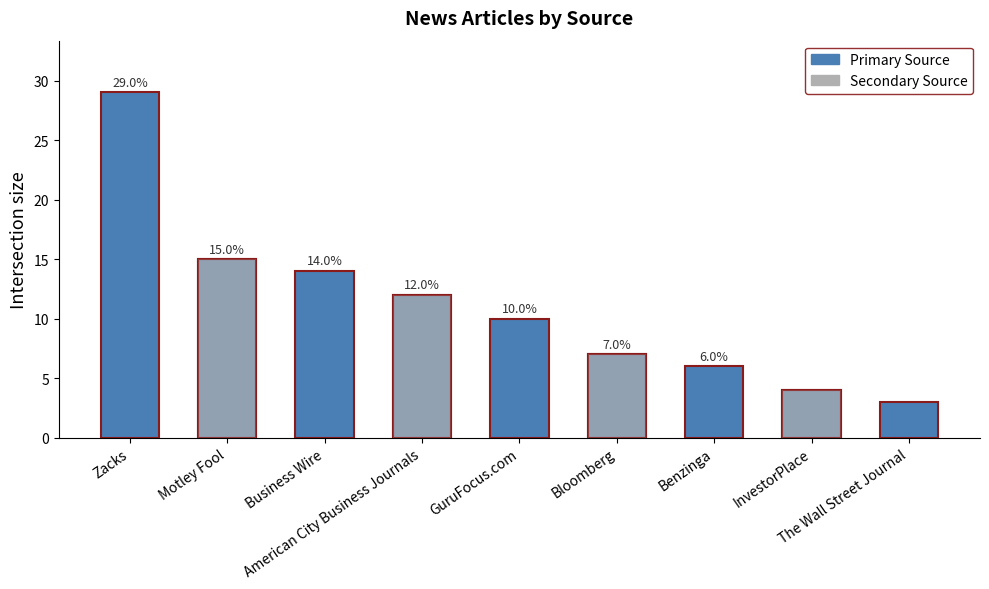

Does the chart contain any negative values?

No